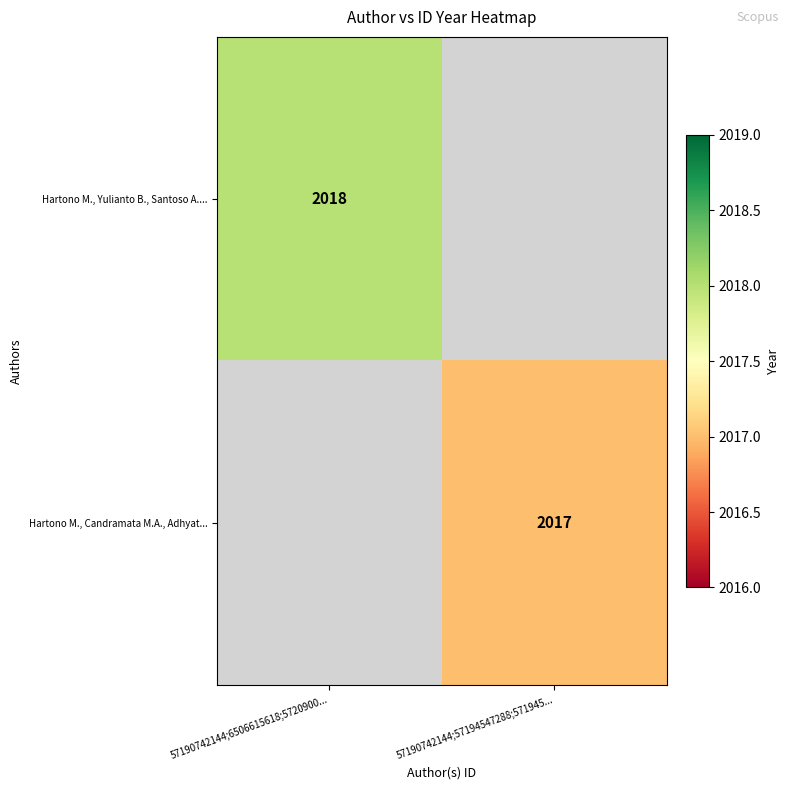

Is the value of Hartono M., Candramata M.A., Adhyat... at 57190742144;57194547288;571945... greater than the value of Hartono M., Yulianto B., Santoso A.... at 57190742144;6506615618;5720900...?

No